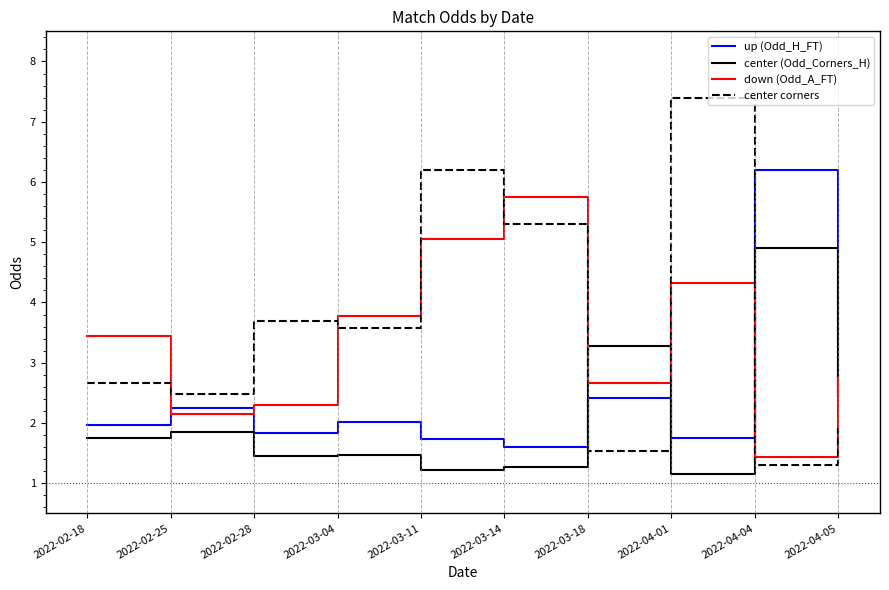

What is the total value across all series at 2022-03-18?

9.9